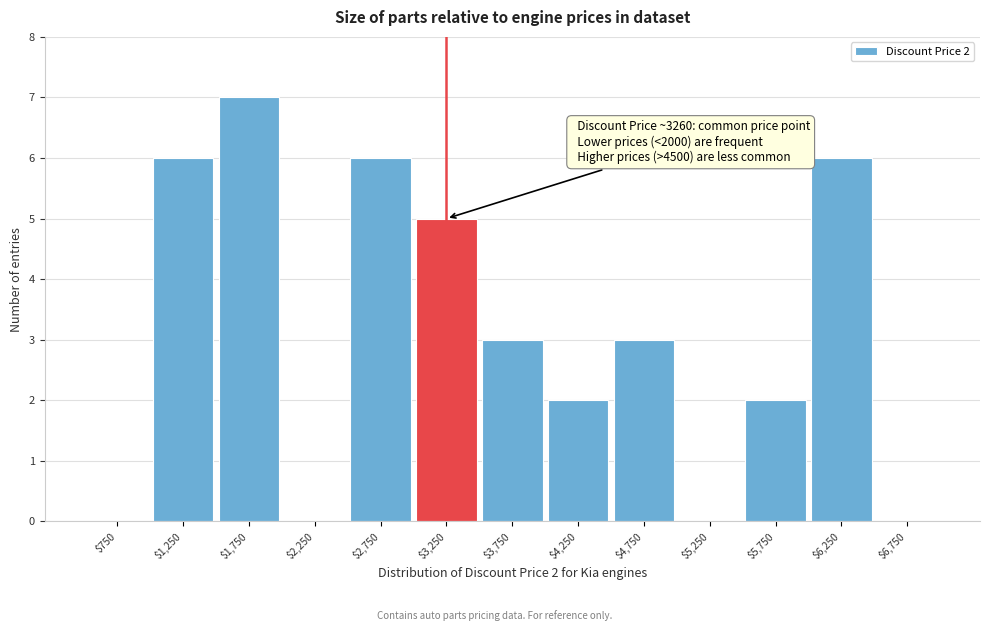

Which range on the x-axis has the tallest bar?

1500 to 2000